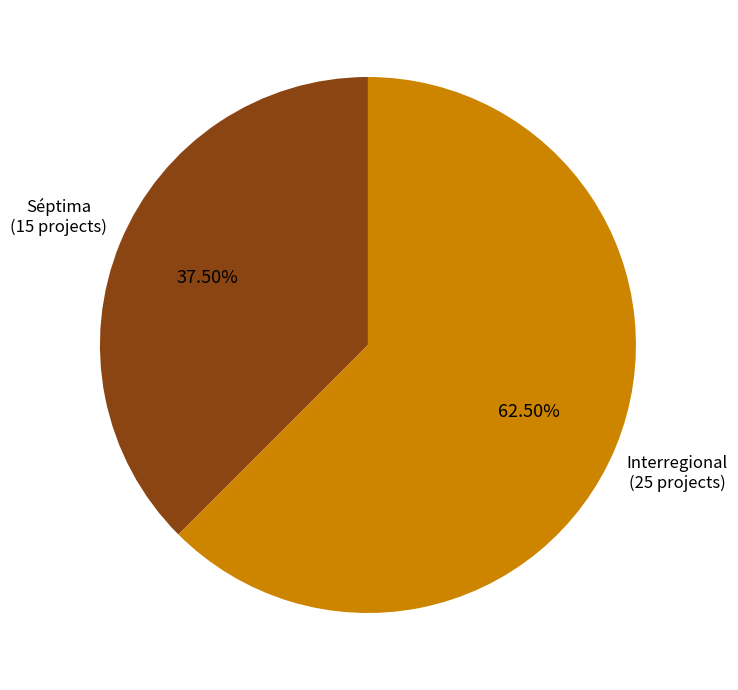

Is there any slice that represents more than half of the pie?

Yes